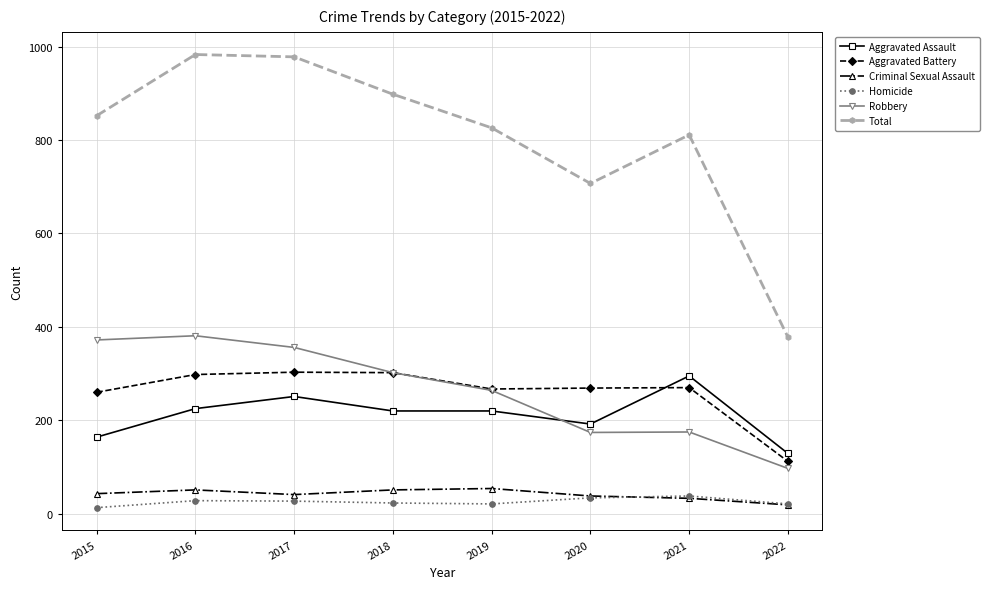

How many lines are shown in the chart?

6